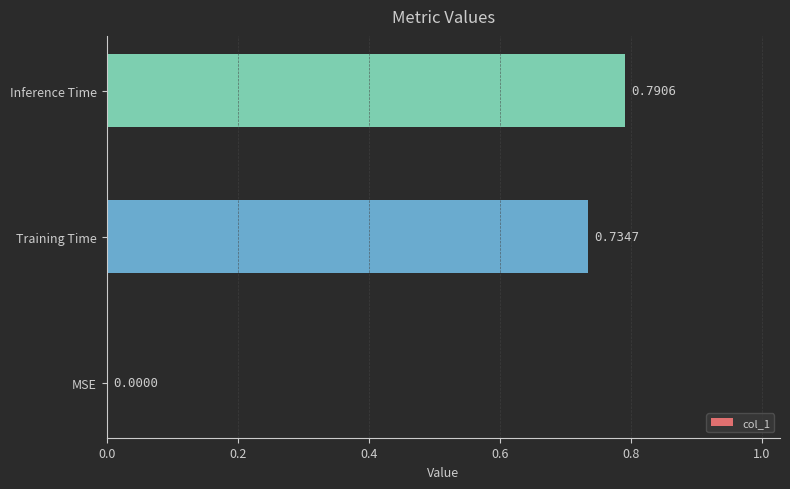

What is the average value?

0.5